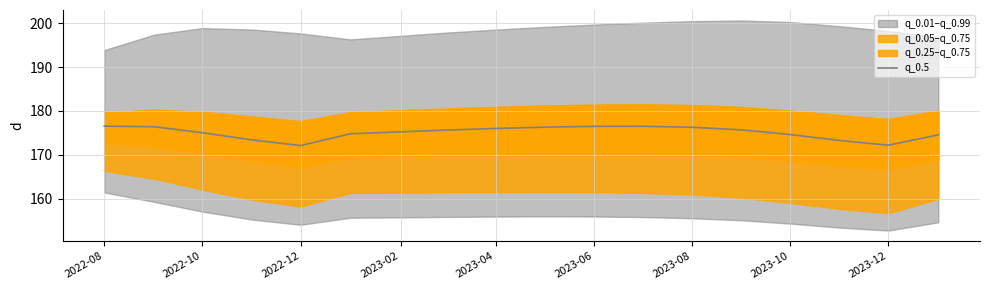

Is it true that q_0.5 equals 172.2 at 2023-12?

True